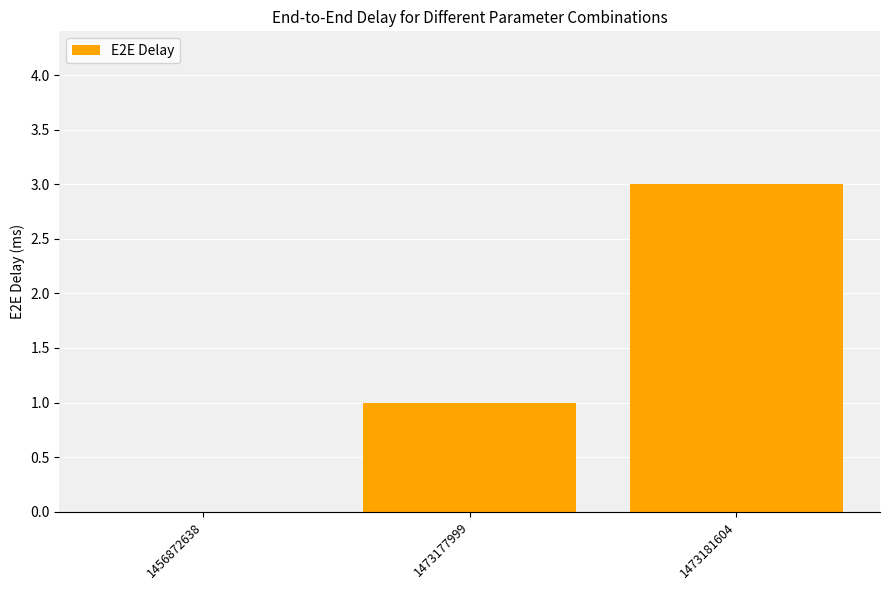

How many values are between 0 and 3?

3